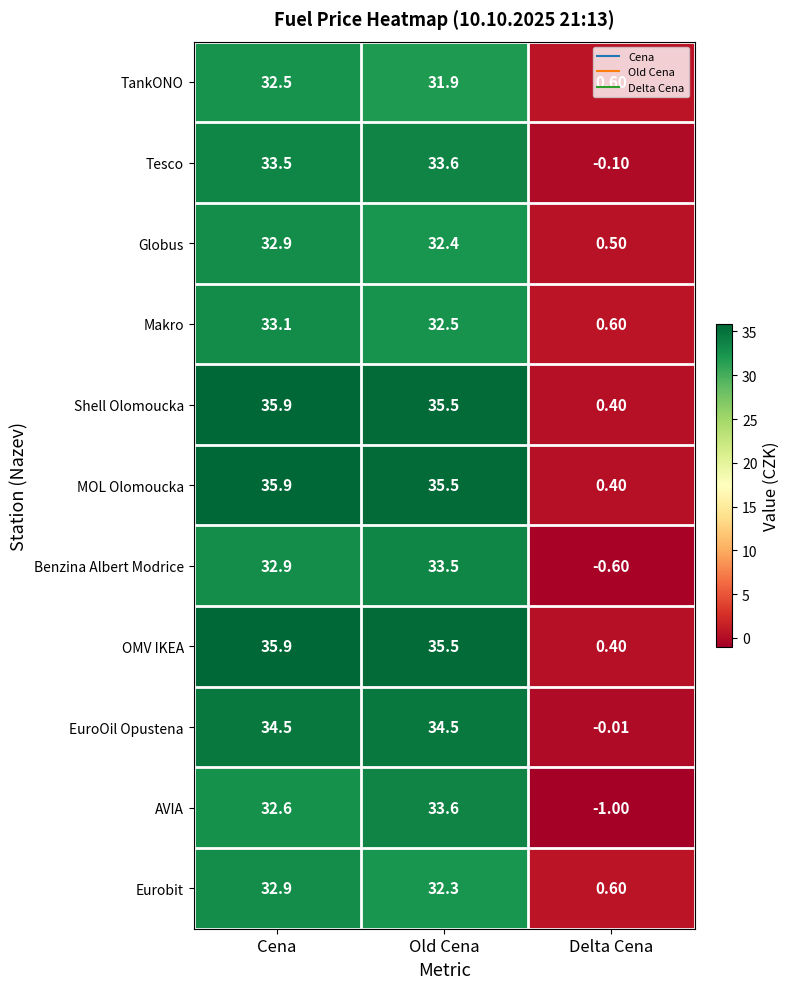

What is the greatest value displayed?

35.9